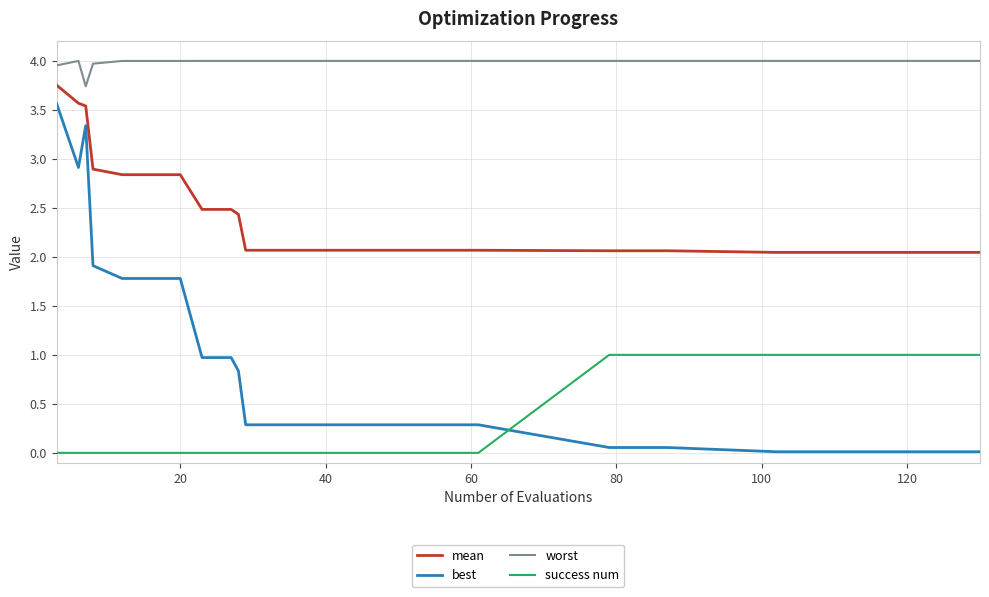

Which series has the largest total across all categories?

worst